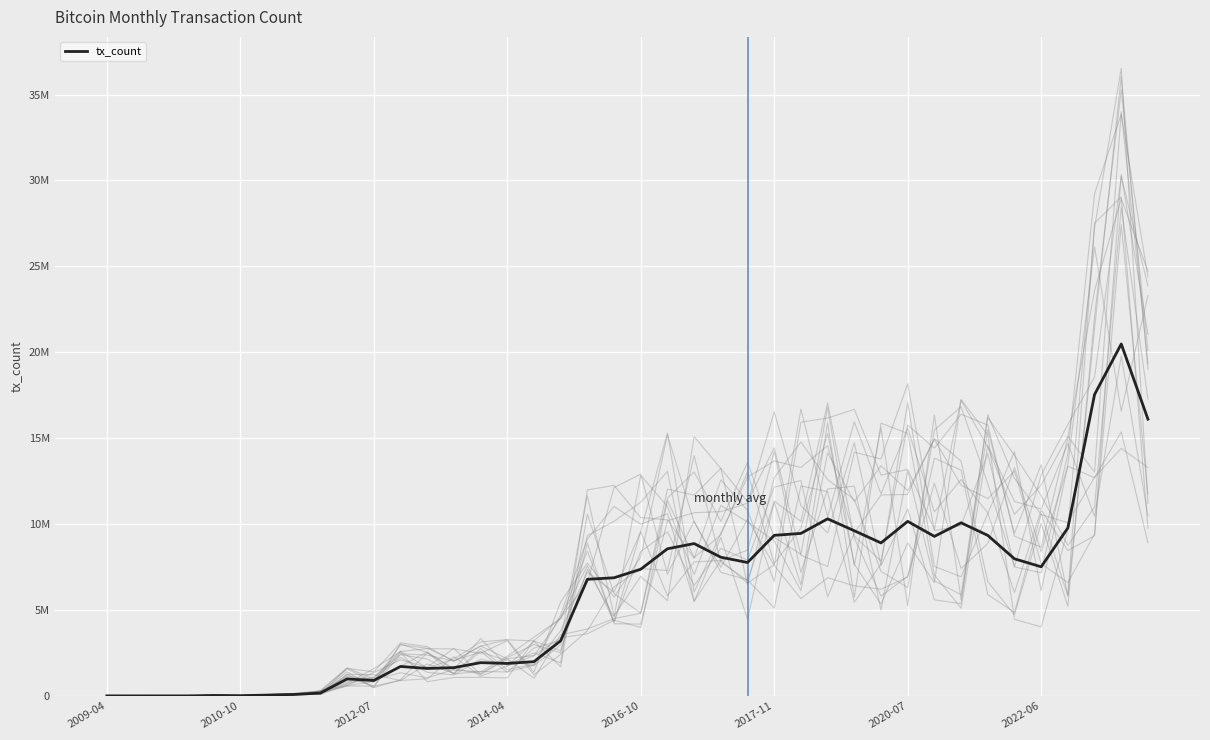

What position from the left is 2014-04?

16